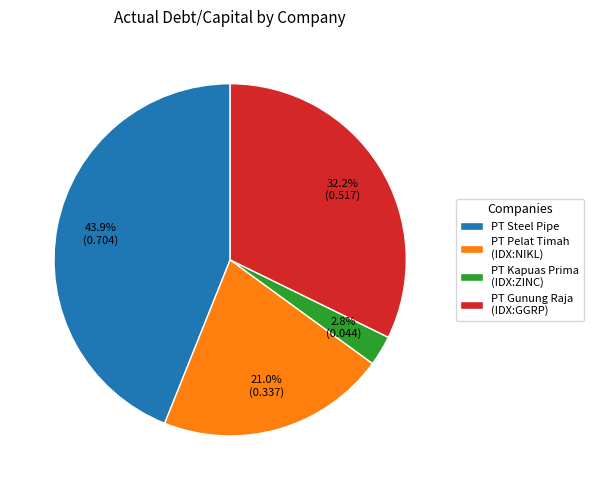

Combined, what portion of the pie is PT Kapuas Prima (IDX:ZINC) and PT Pelat Timah (IDX:NIKL)?

23.8%